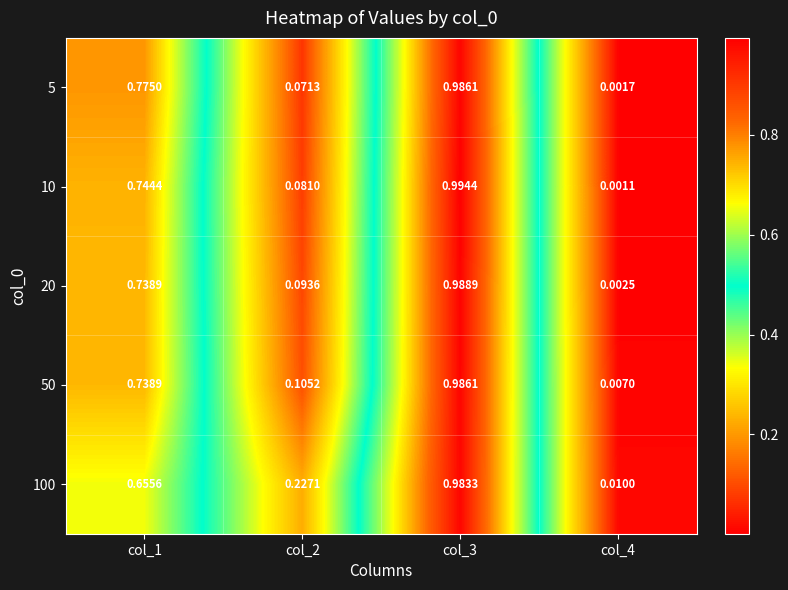

Is the value of 50 at col_2 greater than the value of 100 at col_3?

No